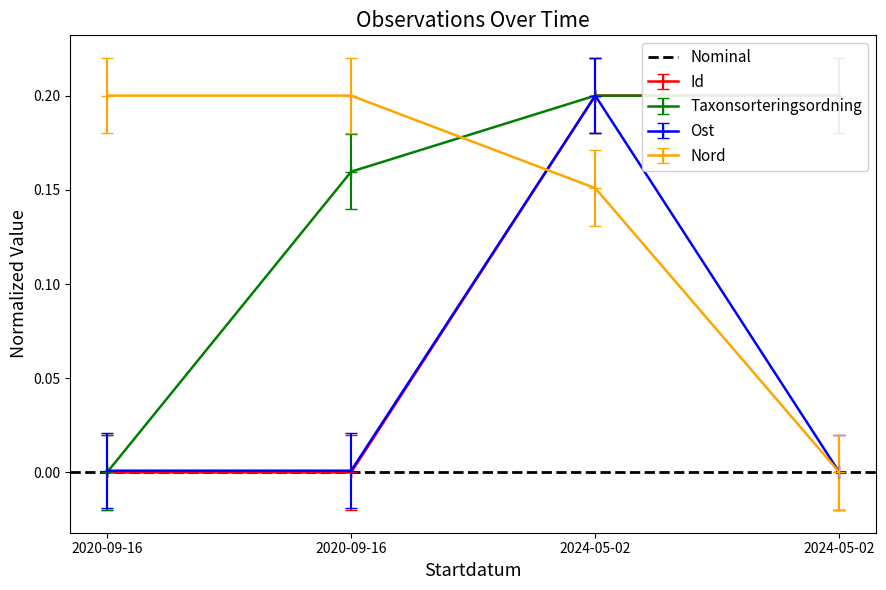

List the labels in order of Nord value, smallest first.

2024-05-02, 2024-05-02, 2020-09-16, 2020-09-16